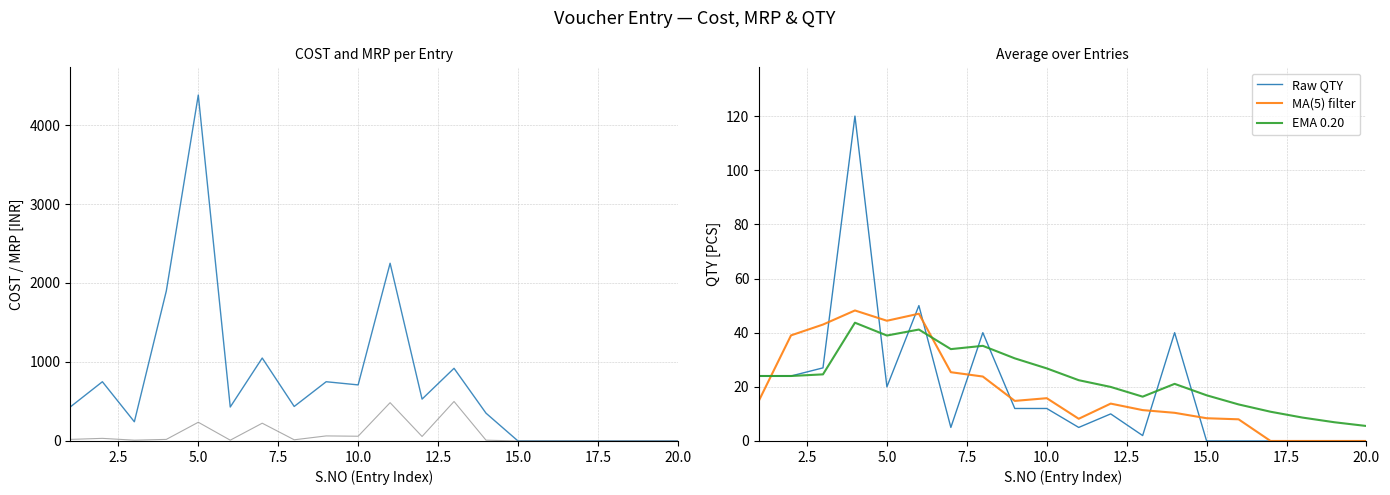

What is the difference between the maximum and minimum values in the MRP series?

500.0